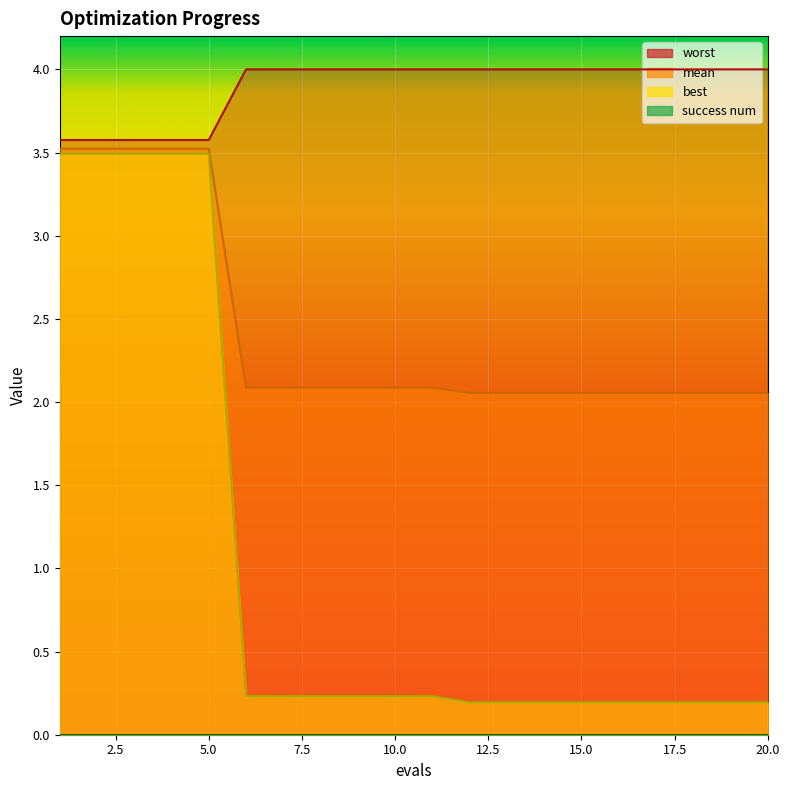

Which has a higher value, 16 or 15?

16